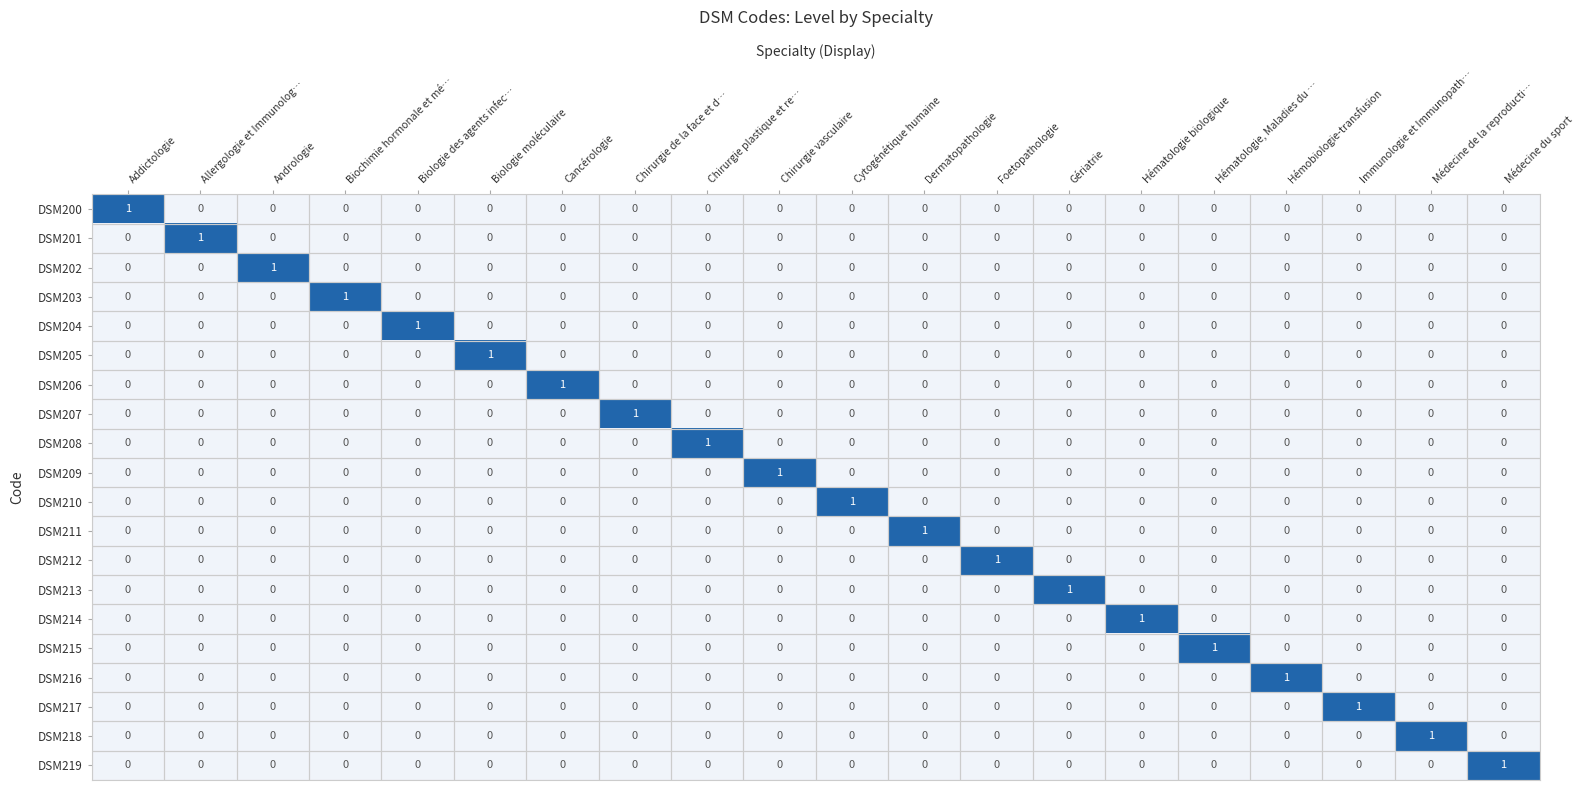

How many DSM212 values are between 0 and 1?

20